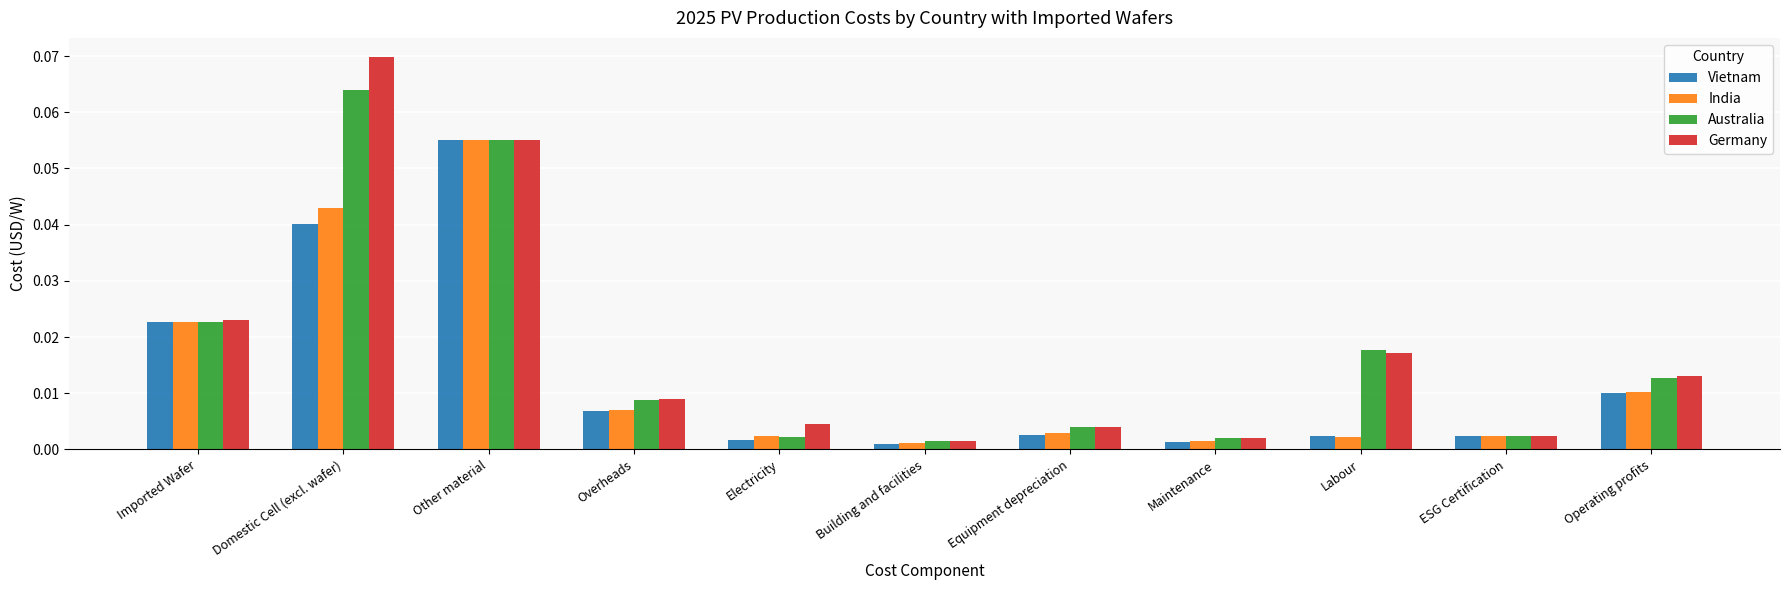

Is the value of Germany at Equipment depreciation greater than the value of Vietnam at Building and facilities?

Yes